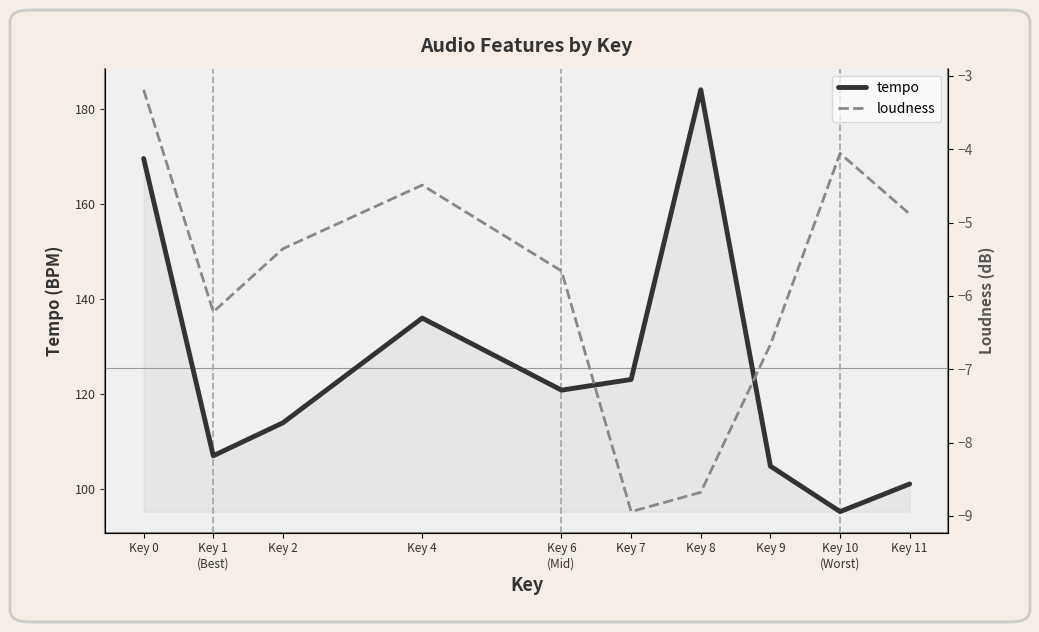

List the series in order of their overall mean, lowest first.

loudness, tempo